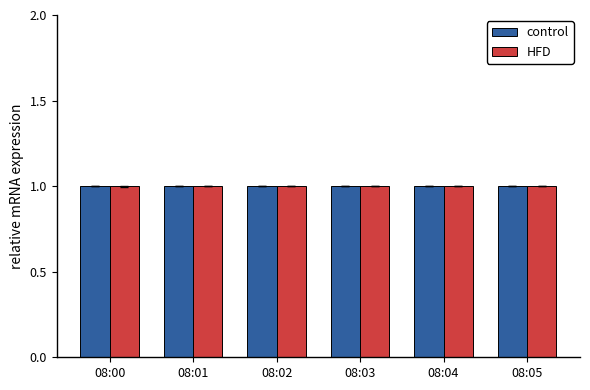

What is the sum of the HFD values at 08:02 and 08:01?

2.0